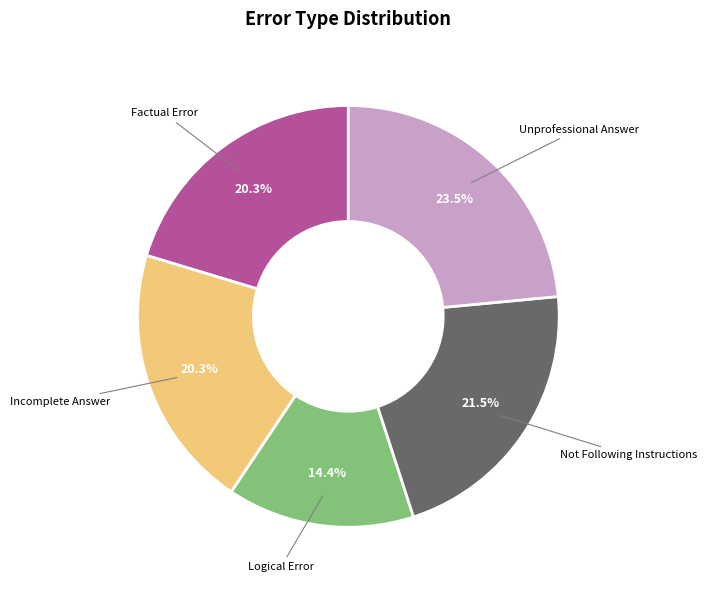

Between Unprofessional Answer and Not Following Instructions, which is larger?

Unprofessional Answer